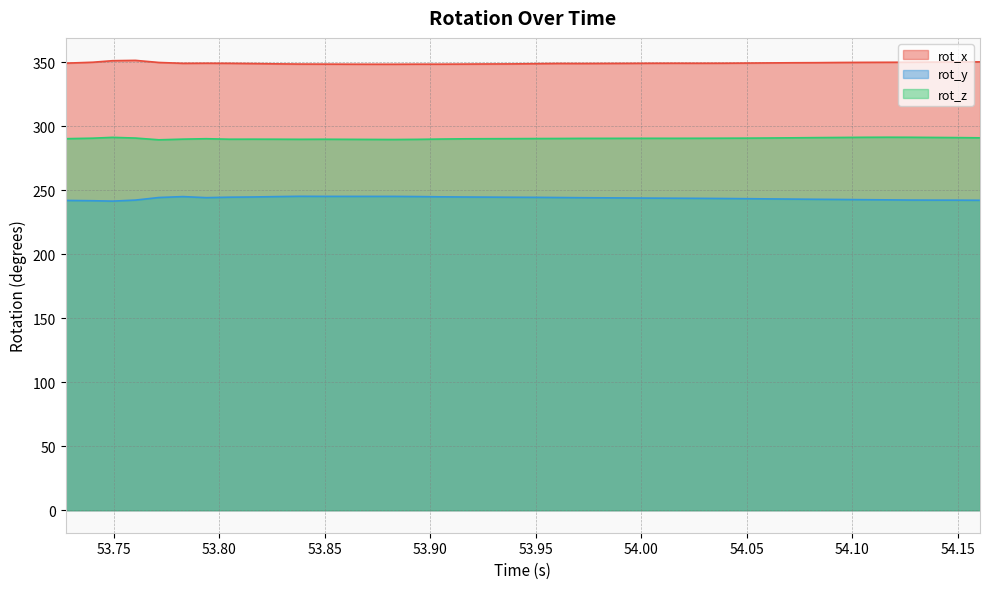

What is the label of the 33rd point from the right?

53.80489